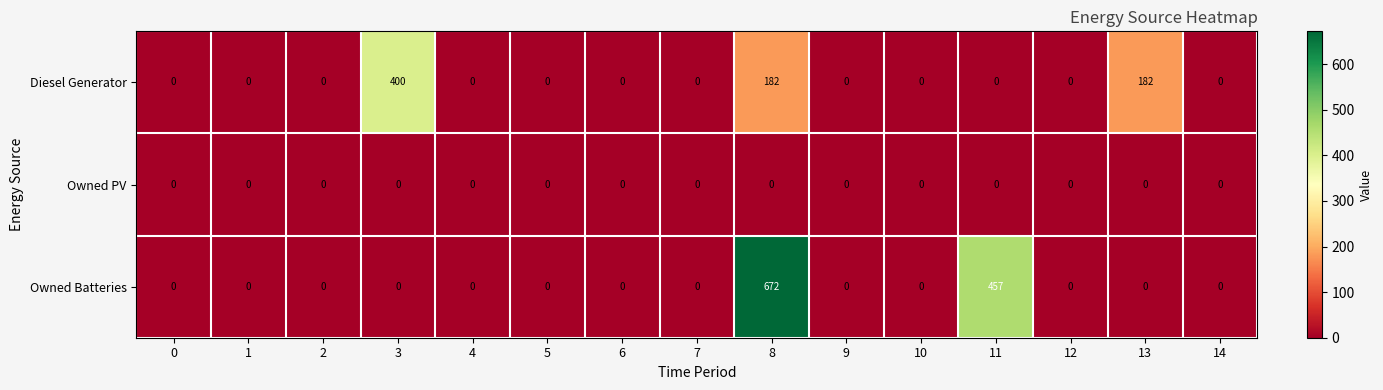

Rank the series by their maximum value, from lowest to highest.

Owned PV, Diesel Generator, Owned Batteries